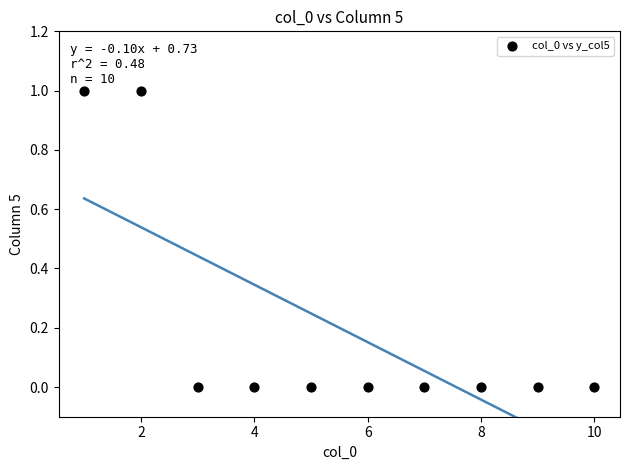

What is the average X value?

6